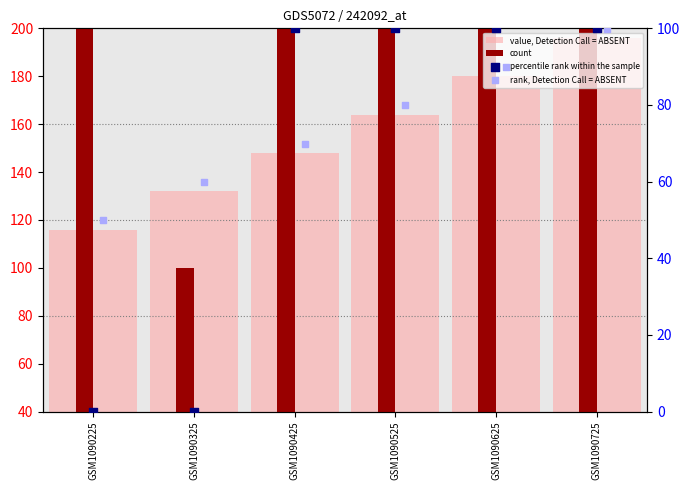

At how many categories does at least one series exceed 9?

6